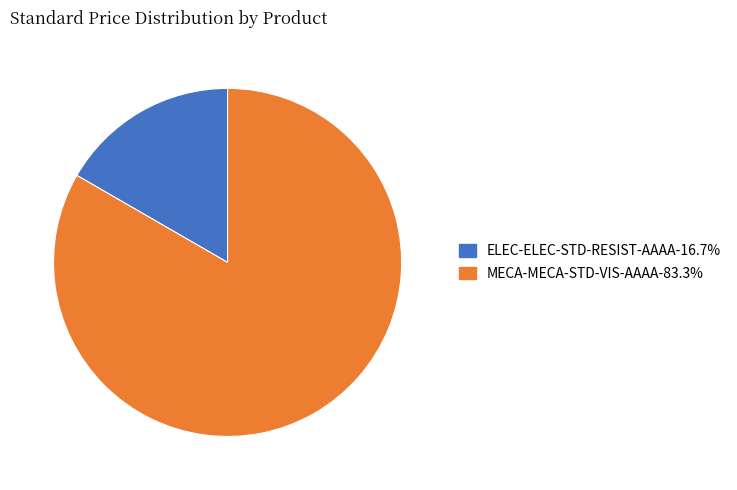

The MECA-MECA-STD-VIS-AAAA slice represents 93% of the pie. True or false?

False